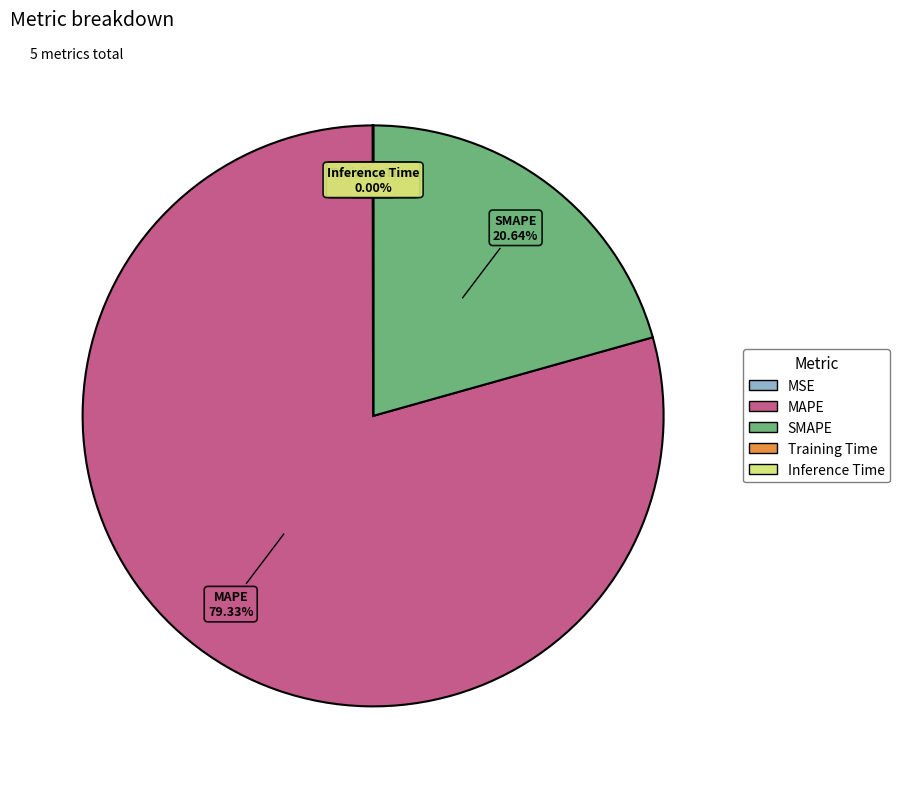

Which category has the biggest portion of the pie?

MAPE